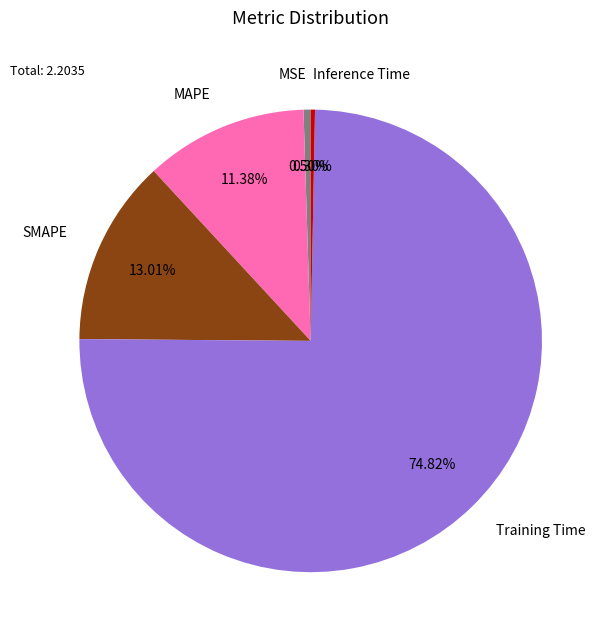

Which category accounts for the majority?

Training Time